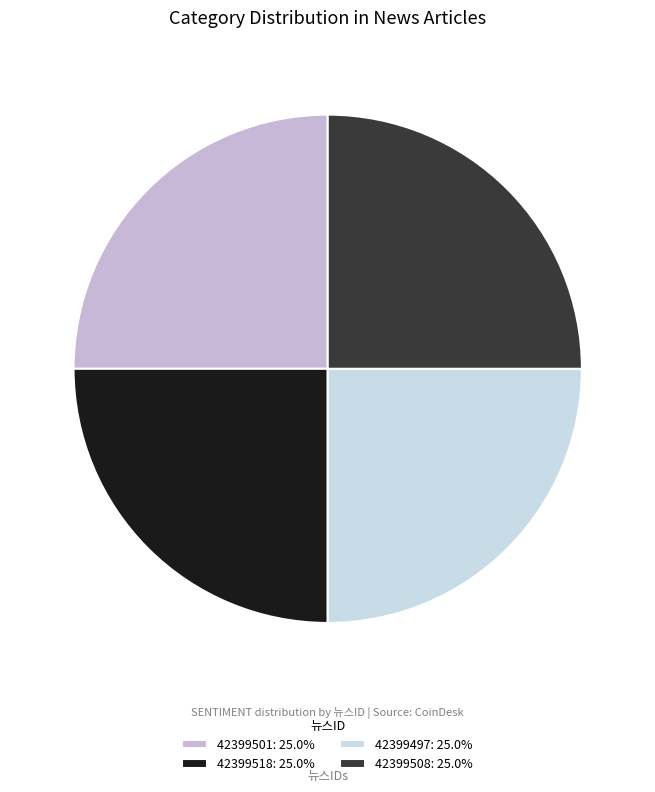

Which category has the biggest portion of the pie?

42399501